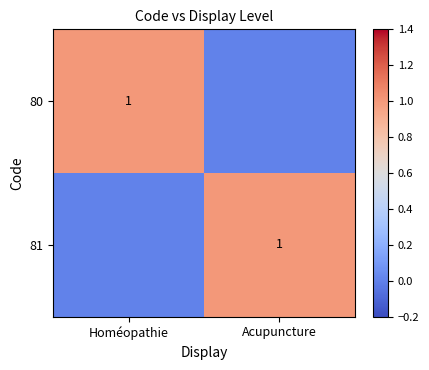

The 81 series shows 1 at Acupuncture. True or false?

True